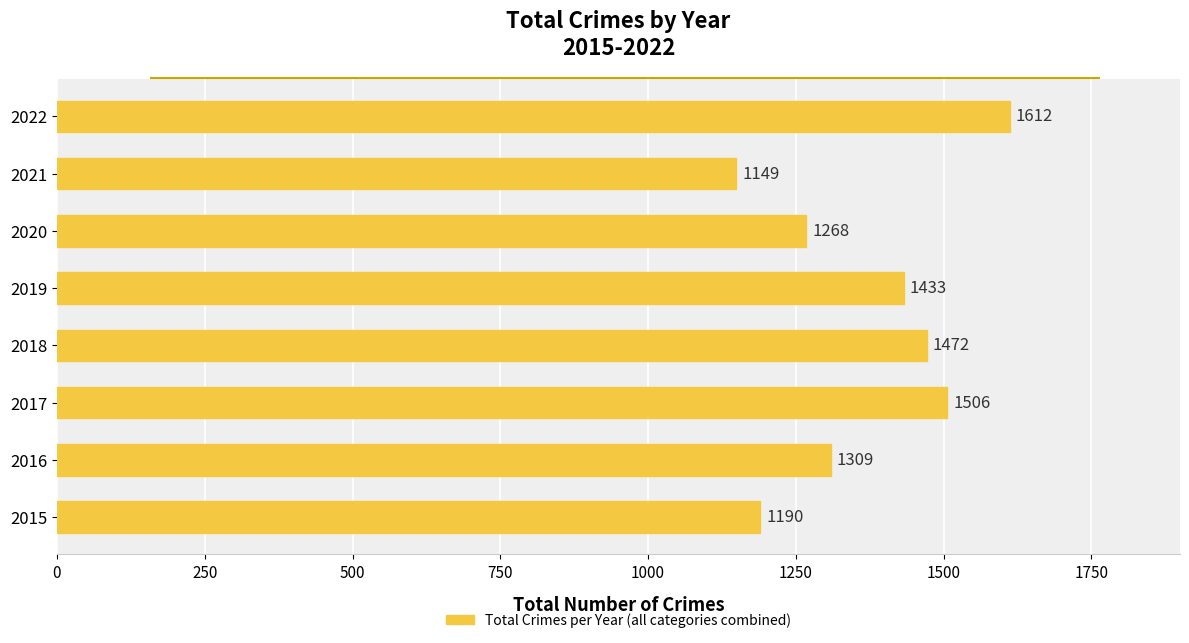

Does the chart contain any negative values?

No